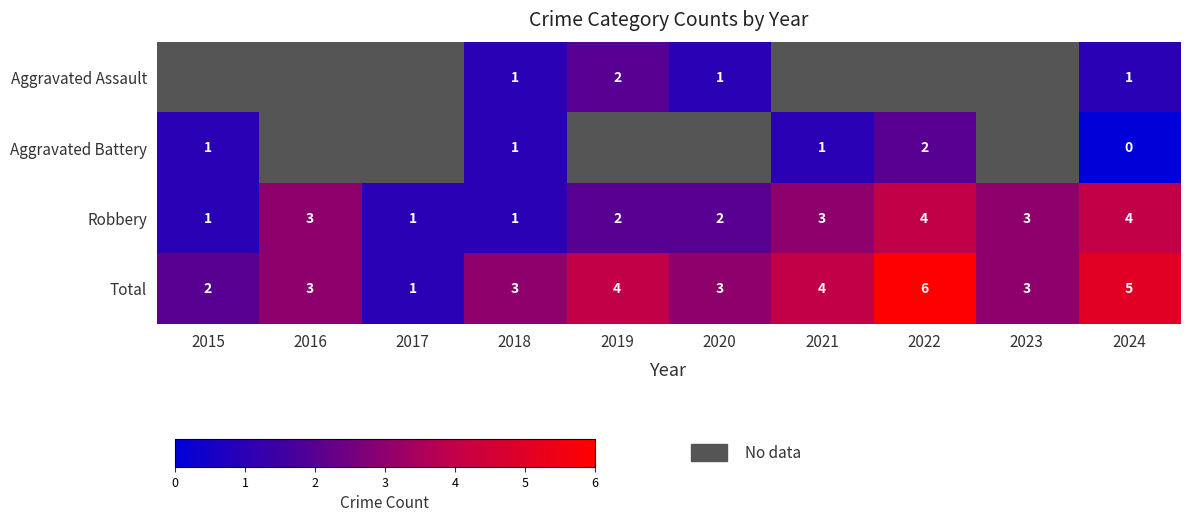

Is it true that Total equals 1.3 at 2020?

False